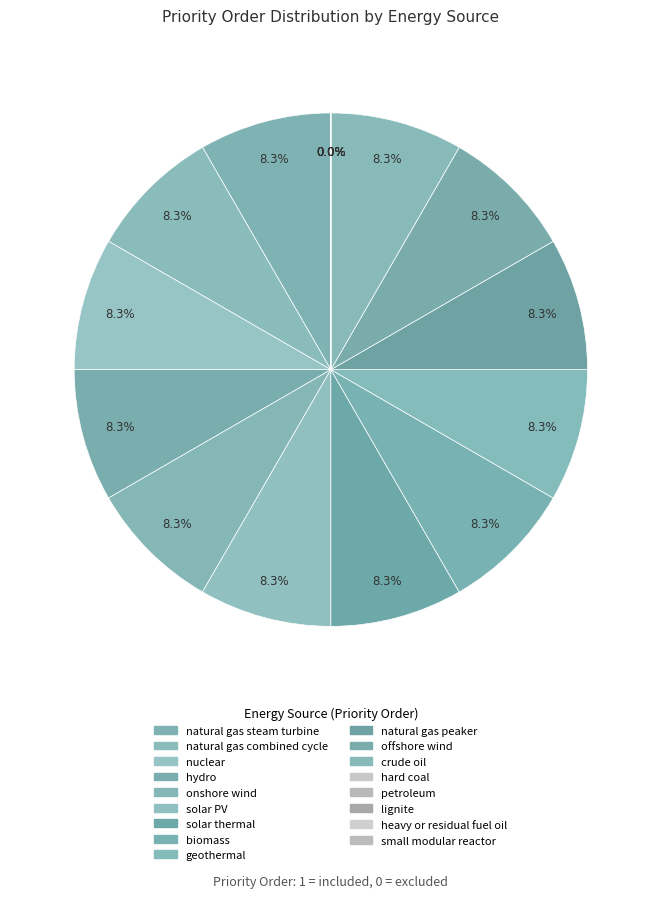

Is petroleum the majority of the pie?

No